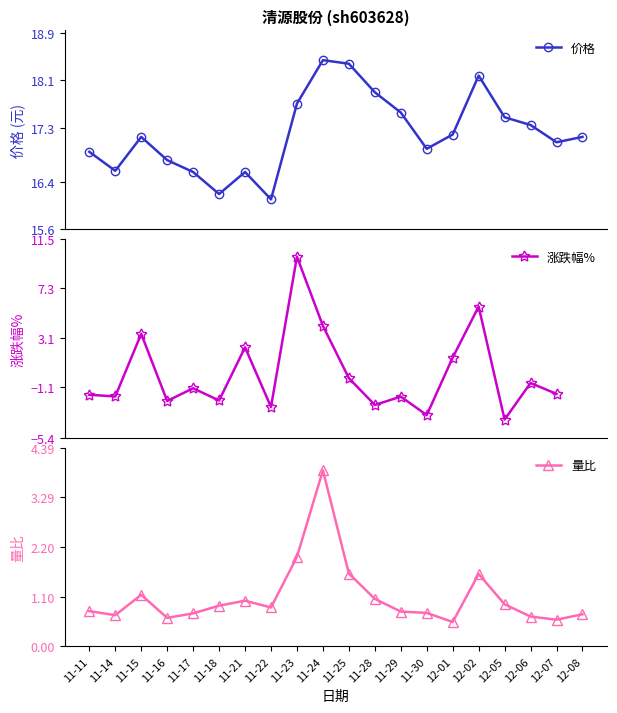

What is the difference between the 价格 values at 11-30 and 11-21?

0.4